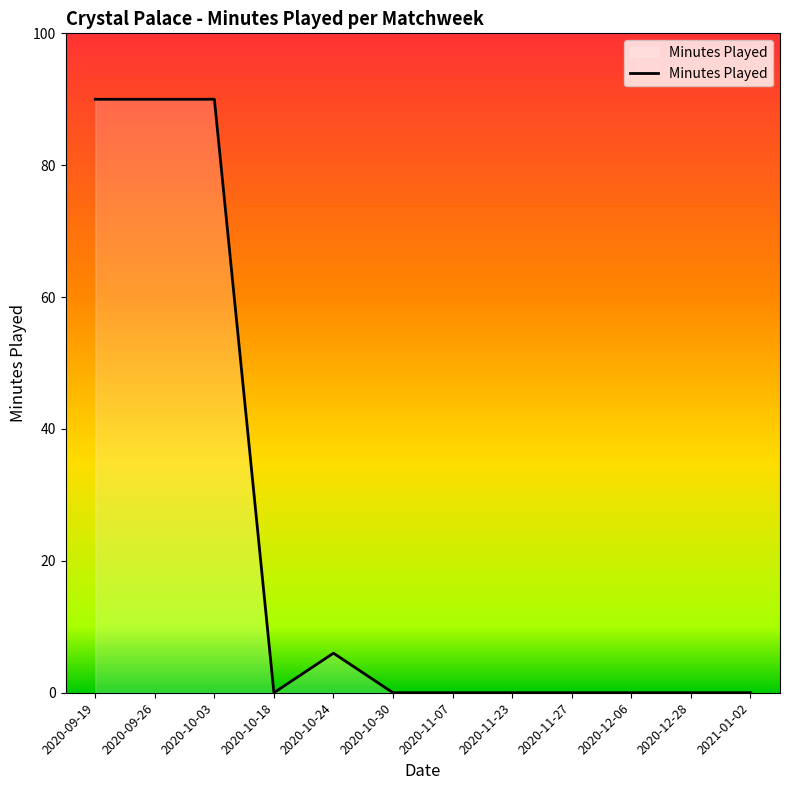

What is the greatest value displayed?

90